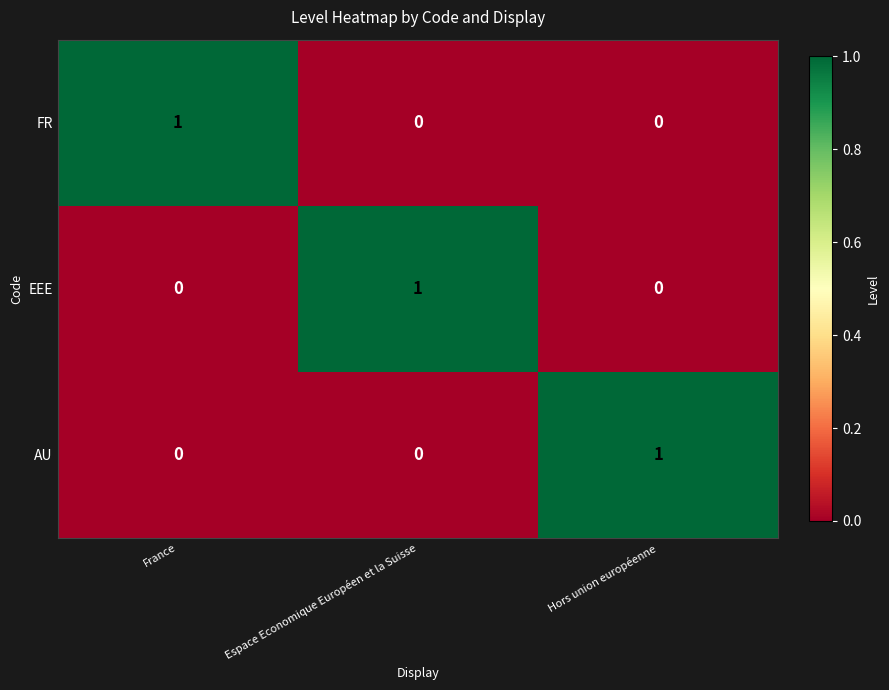

True or false: EEE has a value of 0 at France.

True